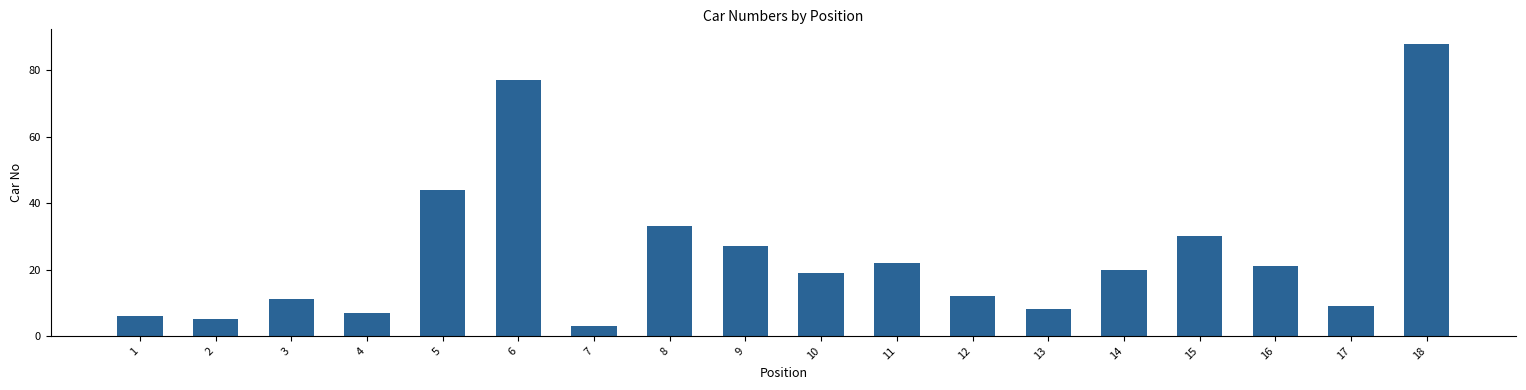

Approximately how many times larger is the value at 16 compared to 3?

1.9